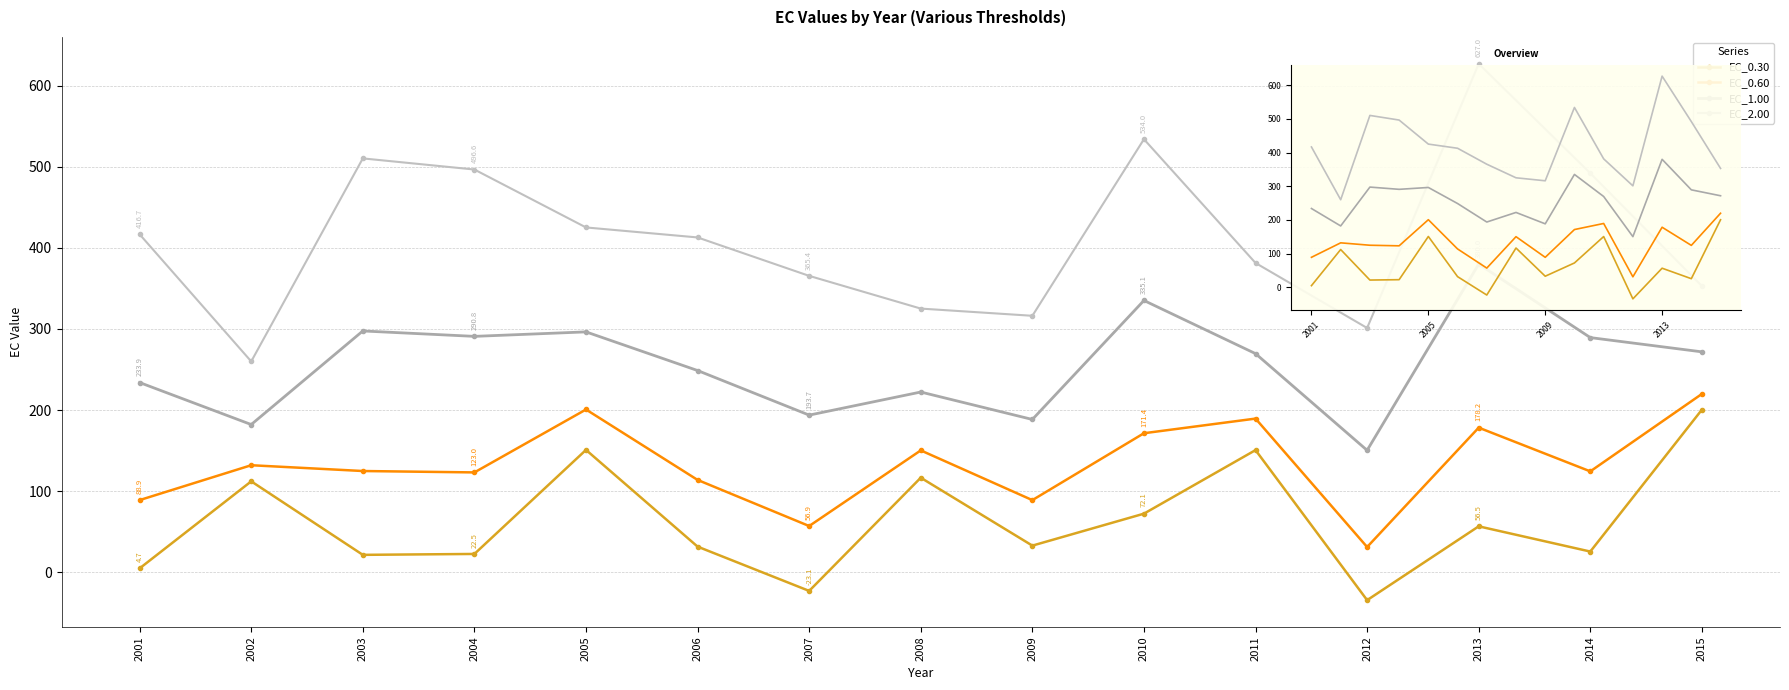

What is the difference between the EC_1.00 values at 2009 and 2007?

5.4